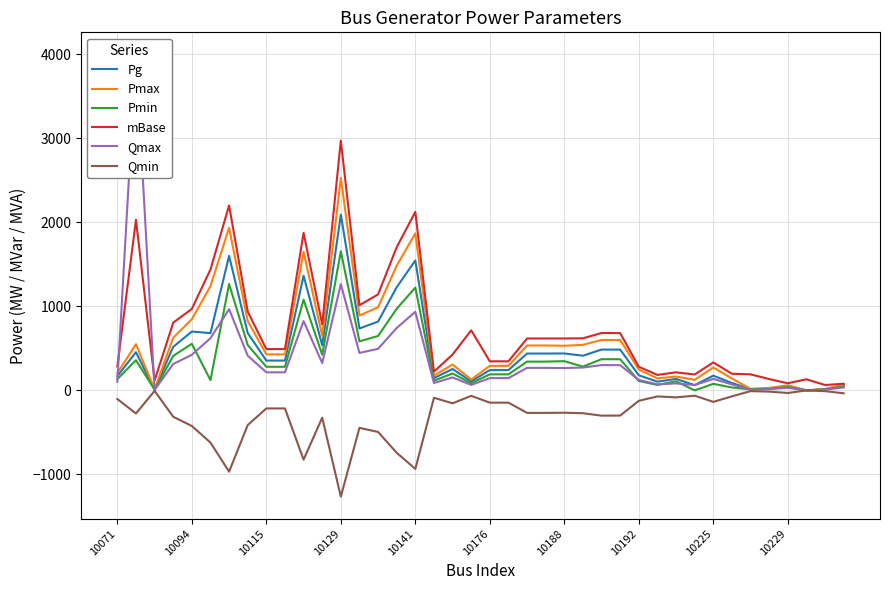

In Pmax, how many points are lower than both neighbors (excluding endpoints)?

10